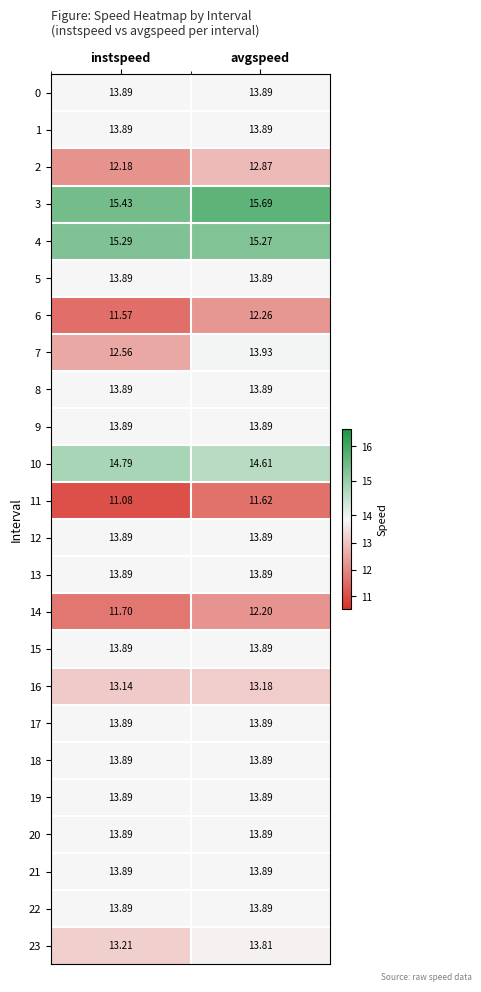

Where is 3 nearest to the value 15?

instspeed